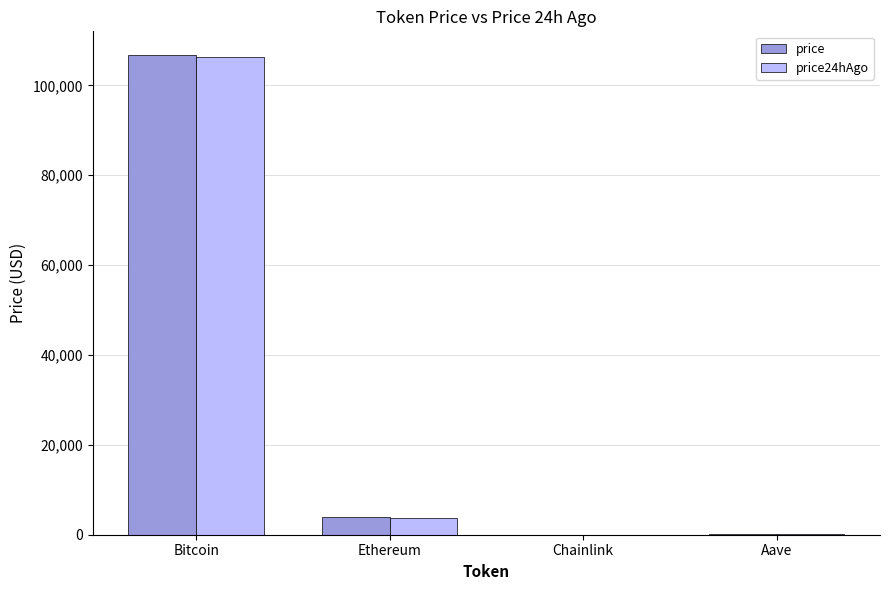

What is the sum of the price24hAgo values at Bitcoin and Ethereum?

110173.2